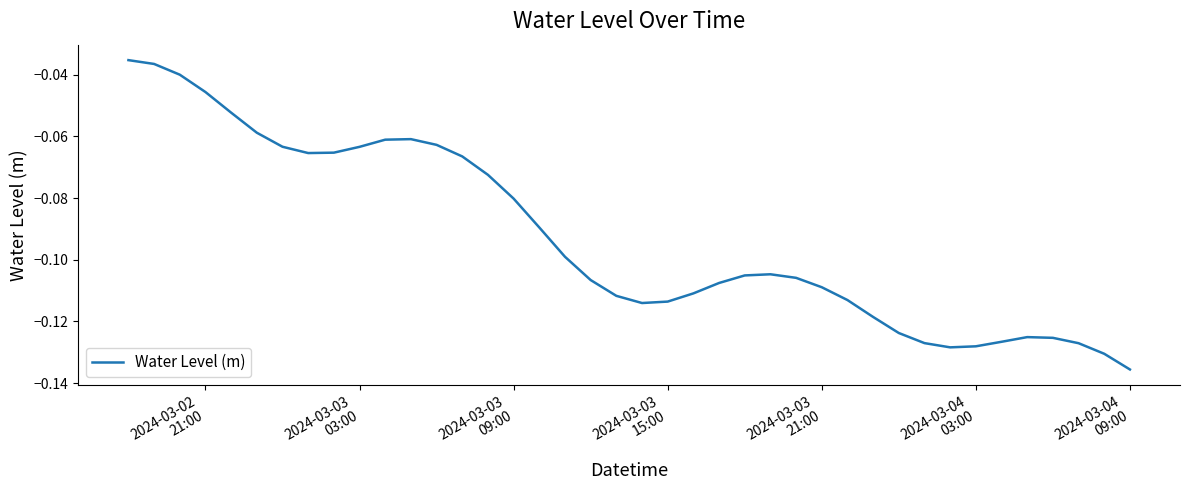

Is this an area chart (filled region under the line)?

No